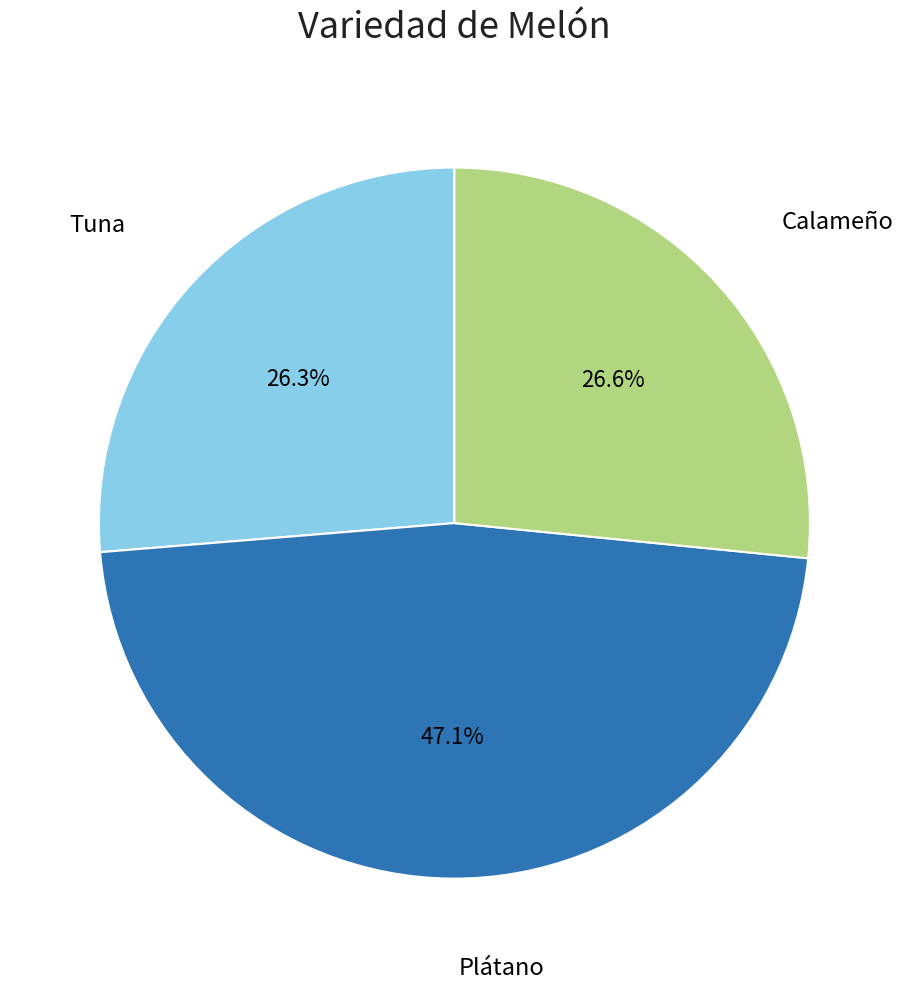

Is there a majority slice in this chart?

No